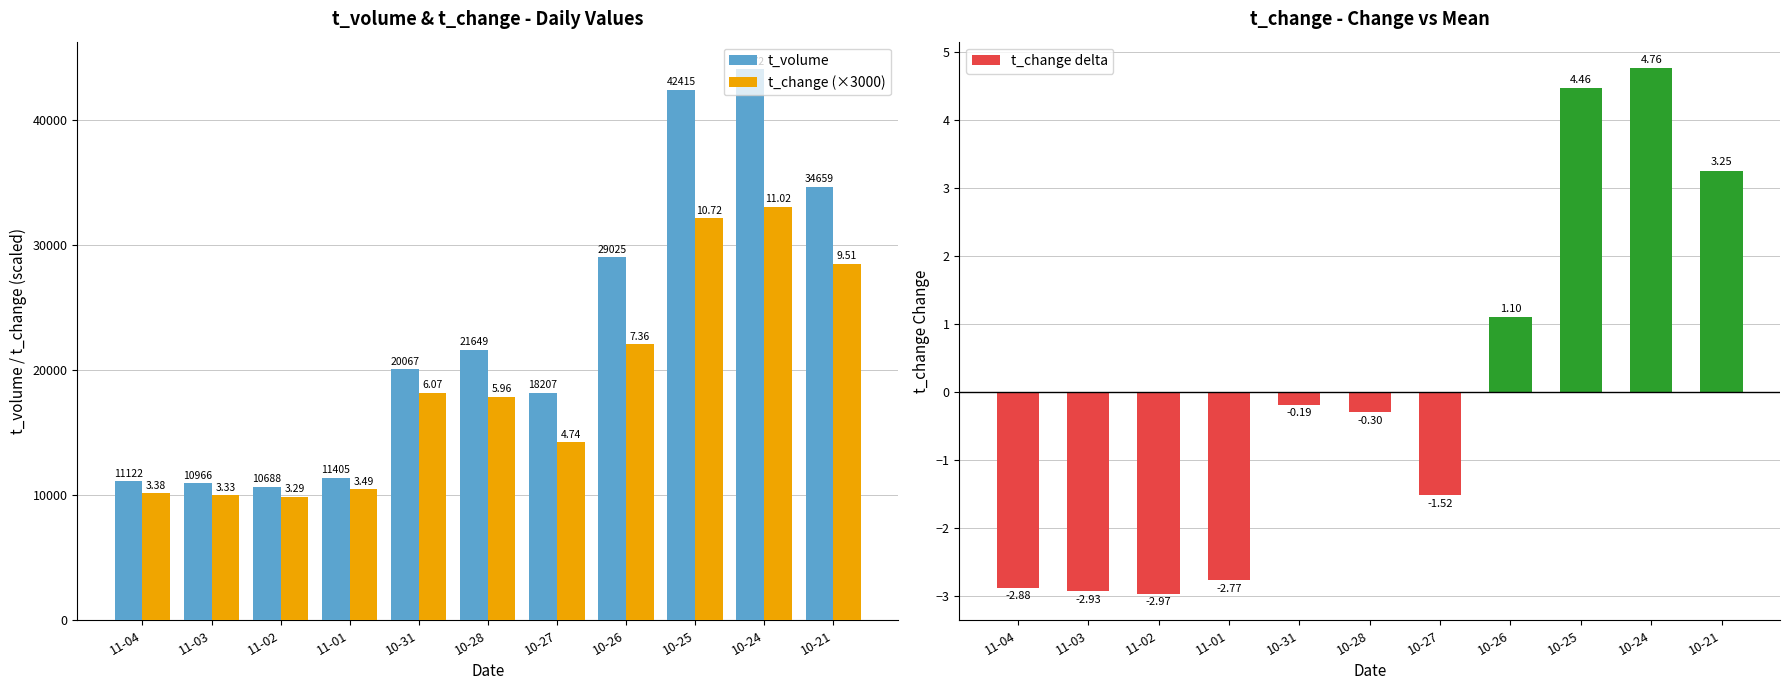

The value of t_change delta at 11-02 is -3.0. True or false?

True